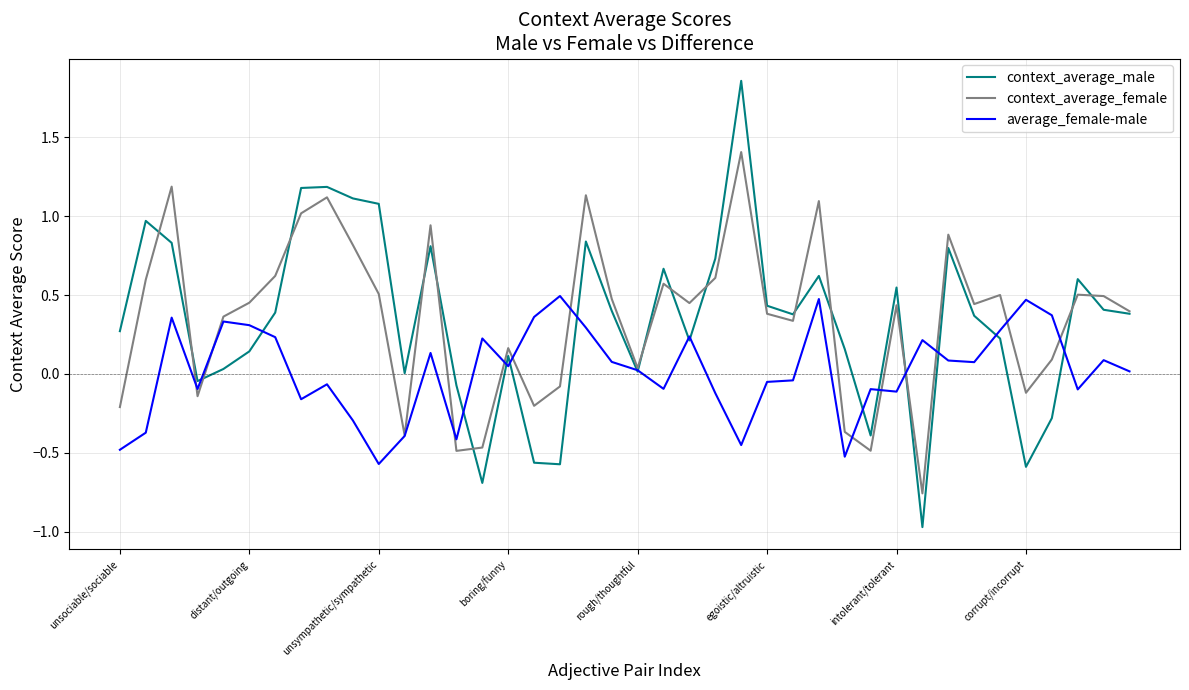

What is the minimum value shown in the chart?

-1.0